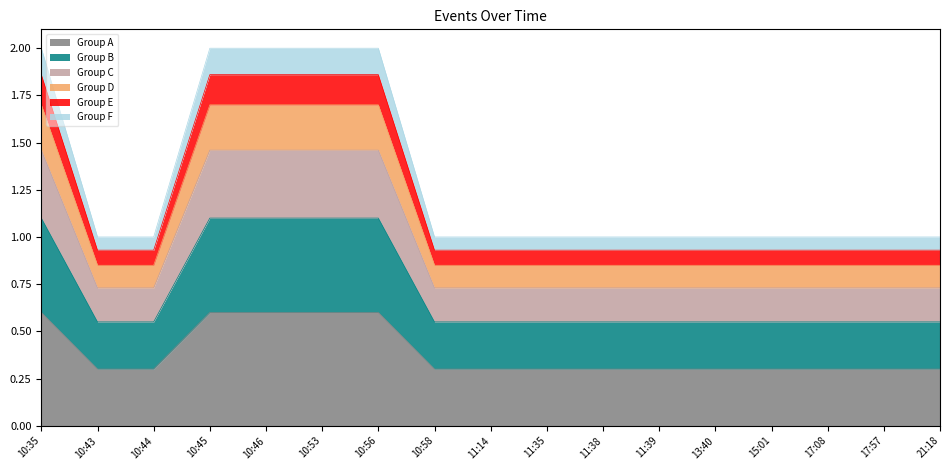

What position from the right is 10:43?

16